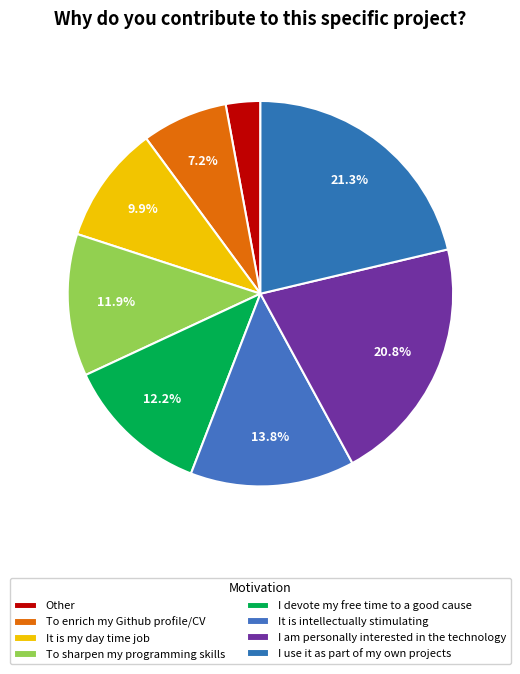

To the nearest percent, what percentage of the pie is Other?

3%